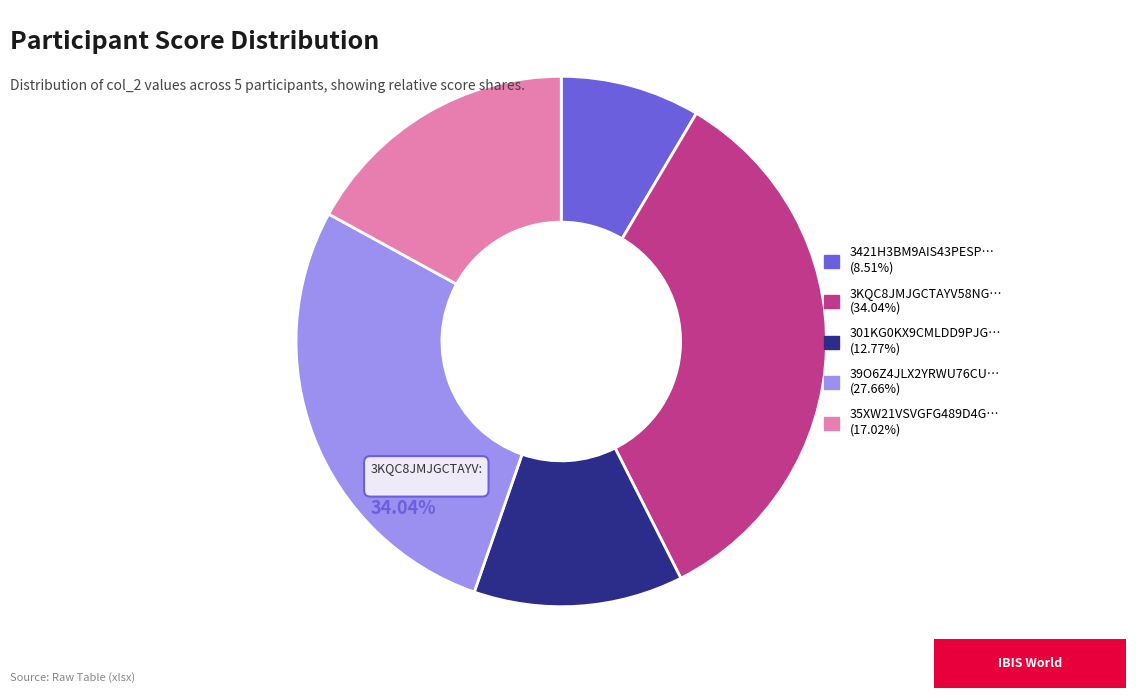

What portion of the pie excludes 3KQC8JMJGCTAYV58NGWA0PIOJQIH3V?

66.0%